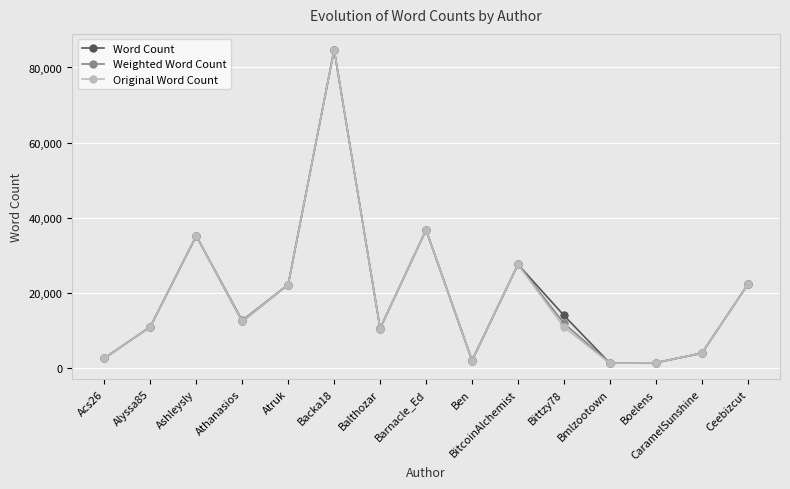

What is the spread (max minus min) of values at Bittzy78?

3084